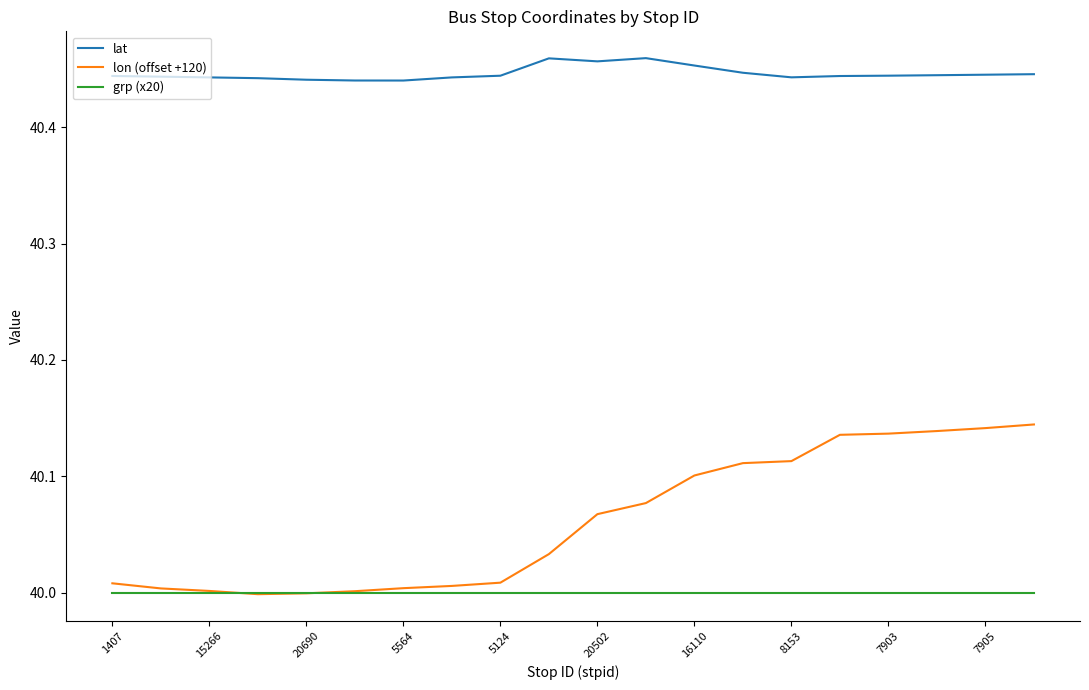

Which series has the largest total across all categories?

lat